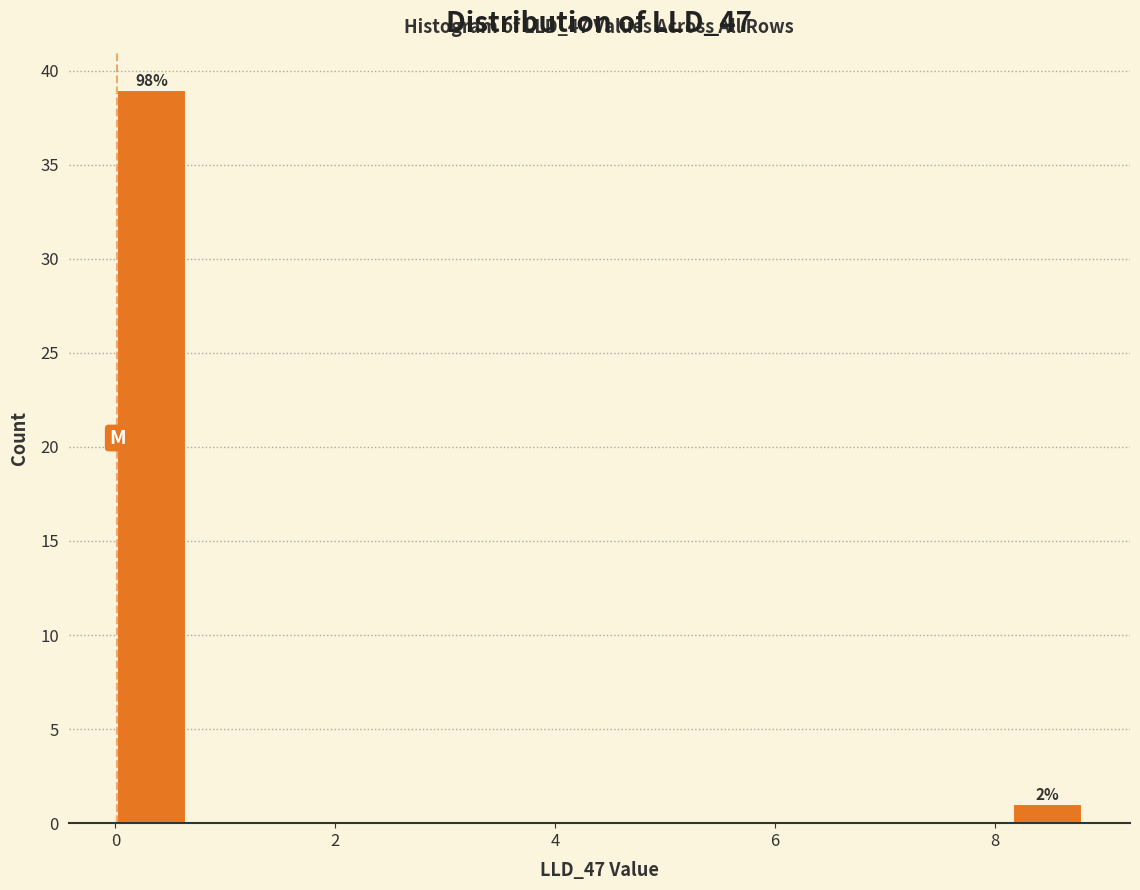

Around what value on the x-axis is the tallest bar? Give the approximate position of its centre, as read against the axis.

0.4